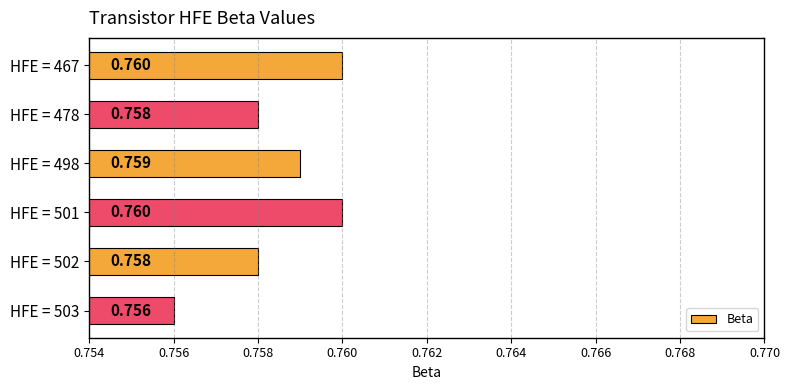

How many bars are there in total?

6